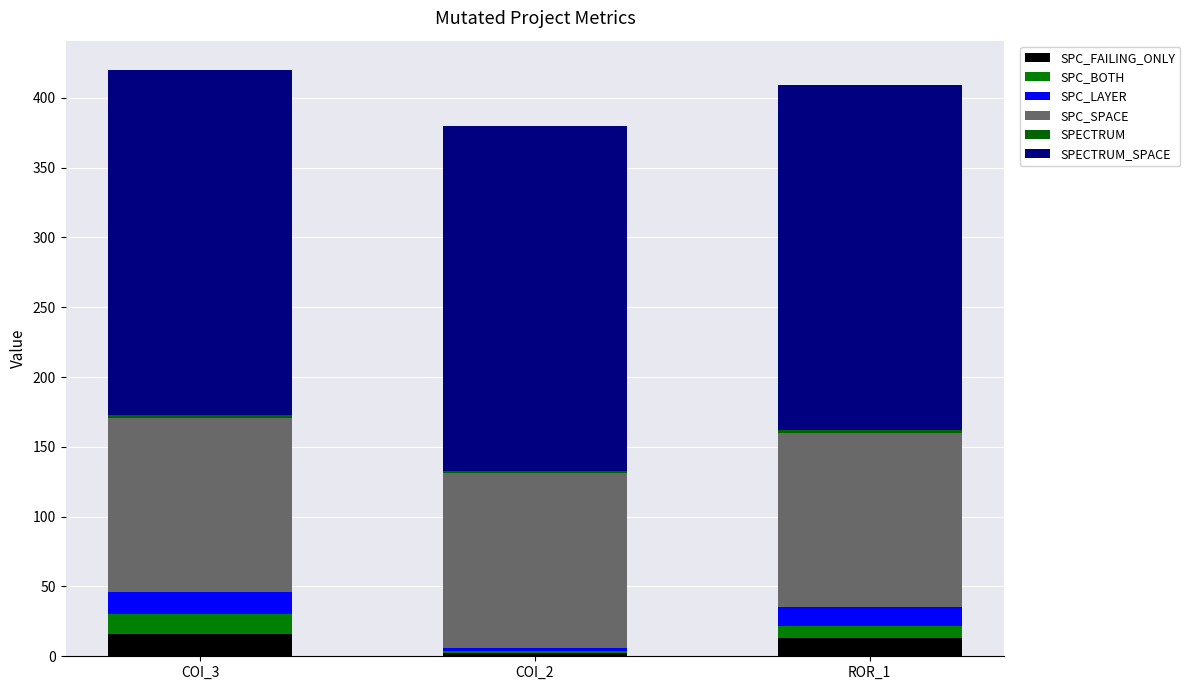

What is the difference between the SPC_LAYER values at COI_3 and COI_2?

14